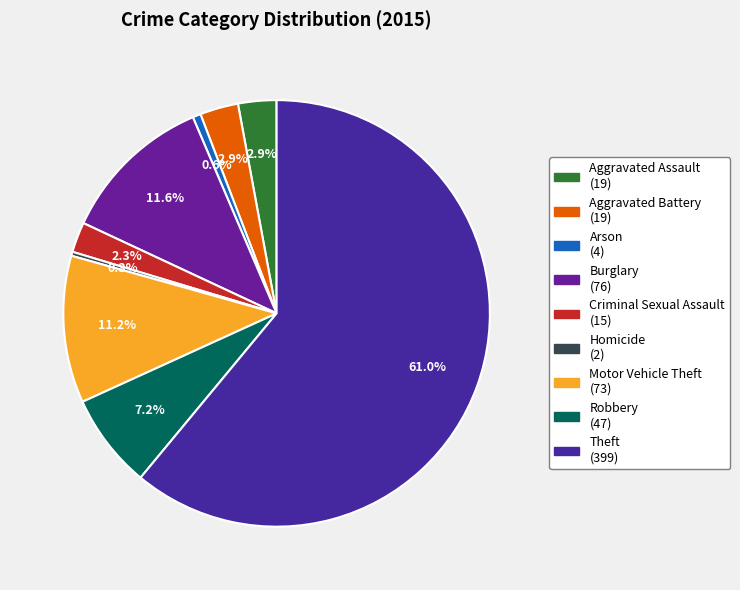

Count the number of slices in the pie.

9